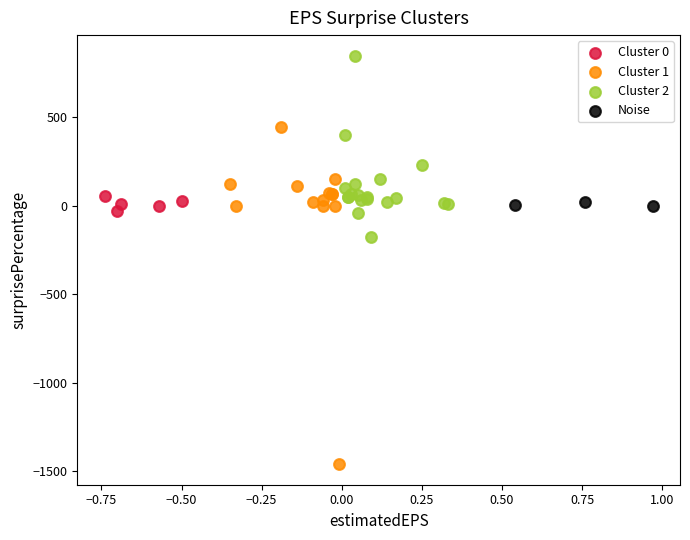

What are all the series names shown in the legend?

Cluster 0, Cluster 1, Cluster 2, Noise